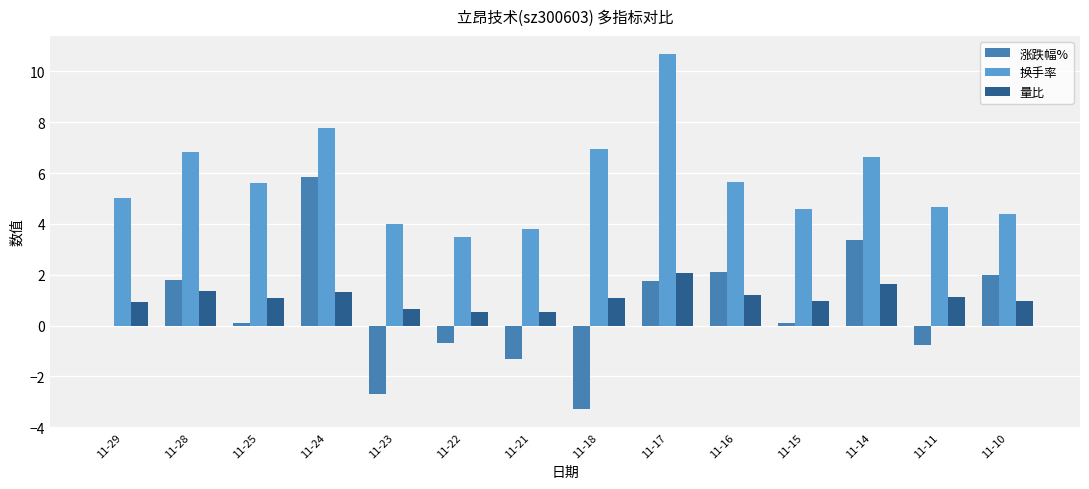

What is the total value across all series at 11-16?

8.9